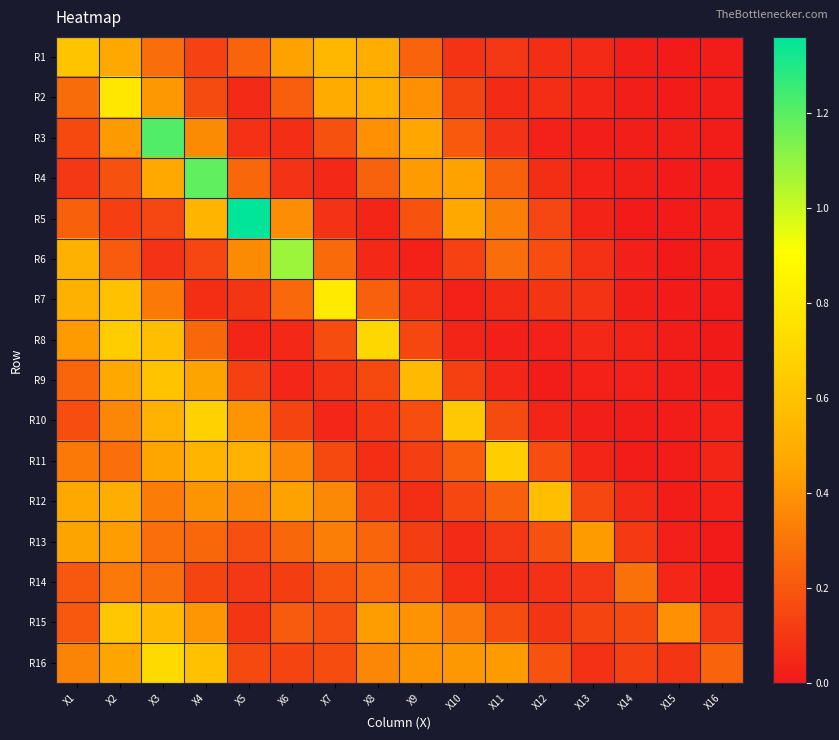

At how many categories does at least one series exceed 1?

4